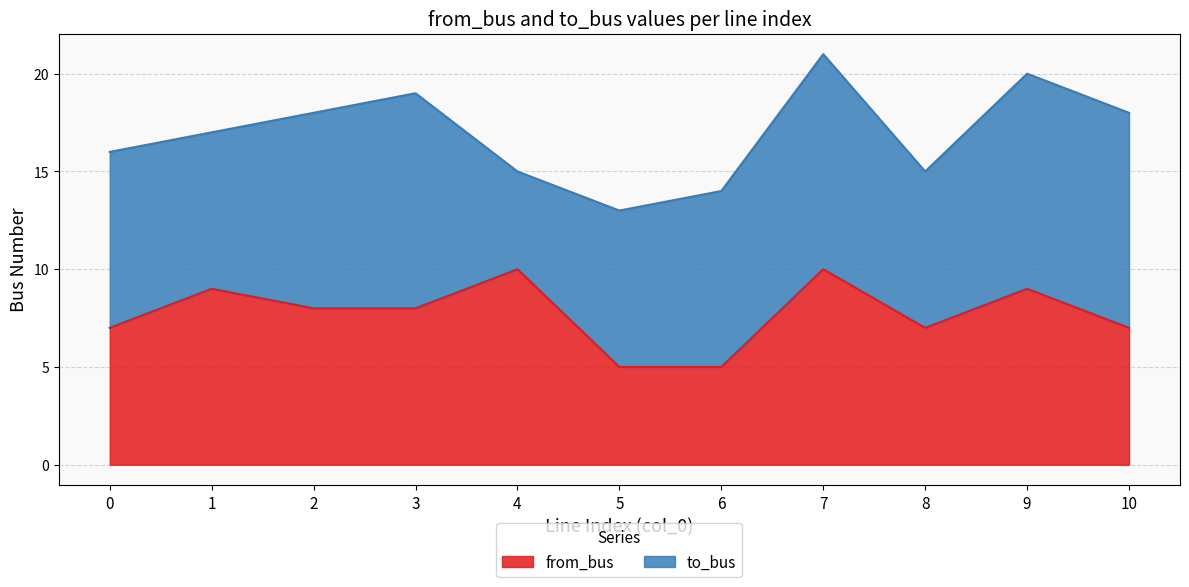

True or false: the data shows 1 at 6.

False